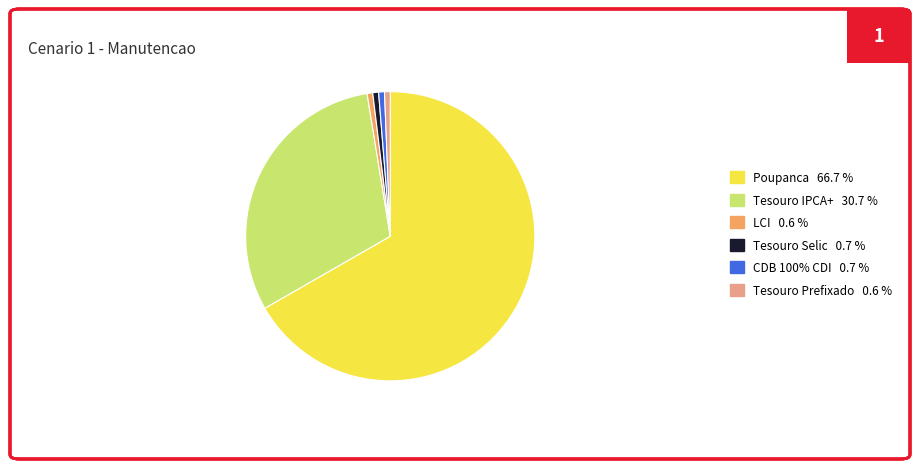

Do Tesouro Selic 0.7 % and LCI 0.6 % together represent more than half of the pie?

No